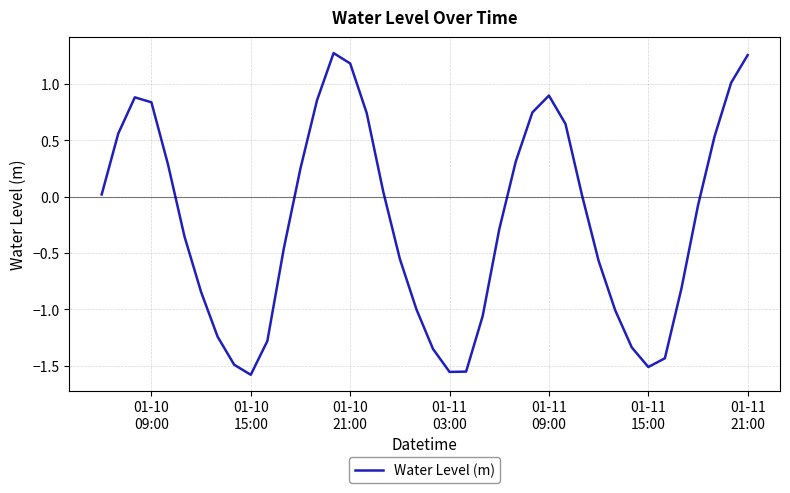

What is the difference between the maximum and minimum values?

2.9